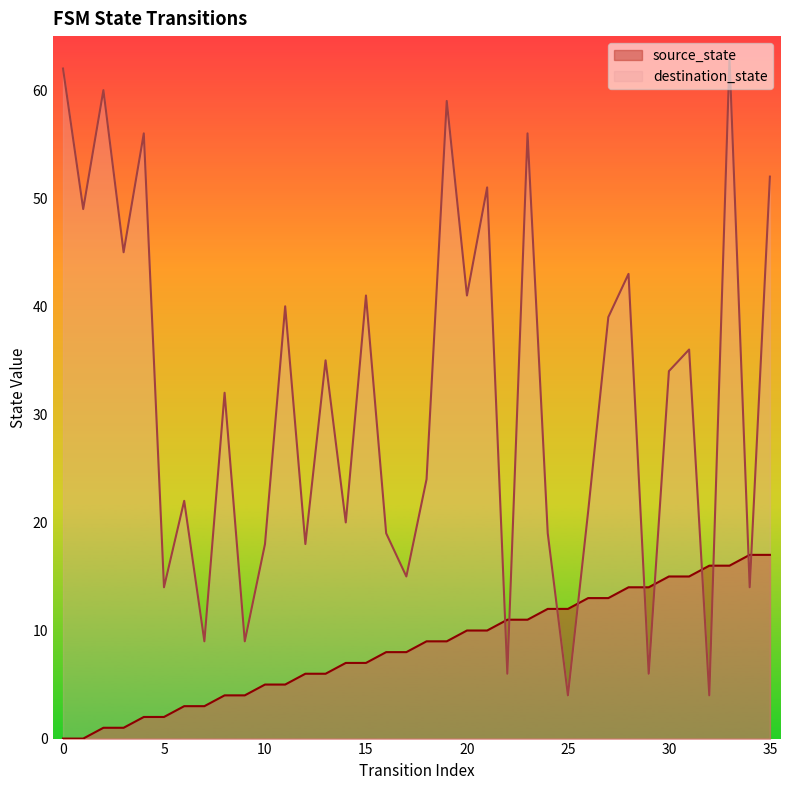

The destination_state series shows 45 at 3. True or false?

True